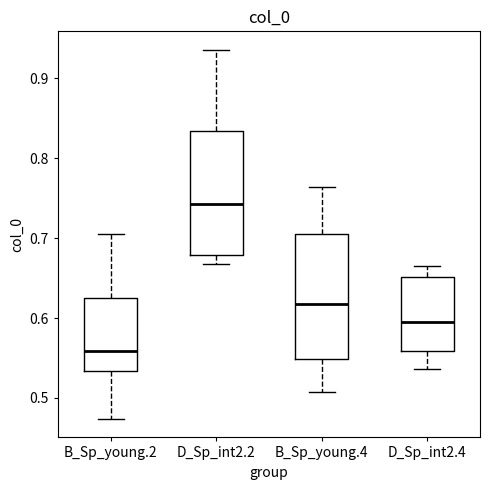

Reading left to right, transcribe this box plot: for each box, give where its median line is, the range the box spans, and where its two whiskers end, as read against the y-axis. The values are not printed on the chart, so give them approximately, as read against the axis.

B_Sp_young.2: median 0.56, box 0.53 to 0.63, whiskers 0.47 to 0.71
D_Sp_int2.2: median 0.74, box 0.68 to 0.83, whiskers 0.67 to 0.94
B_Sp_young.4: median 0.62, box 0.55 to 0.70, whiskers 0.51 to 0.76
D_Sp_int2.4: median 0.59, box 0.56 to 0.65, whiskers 0.54 to 0.67